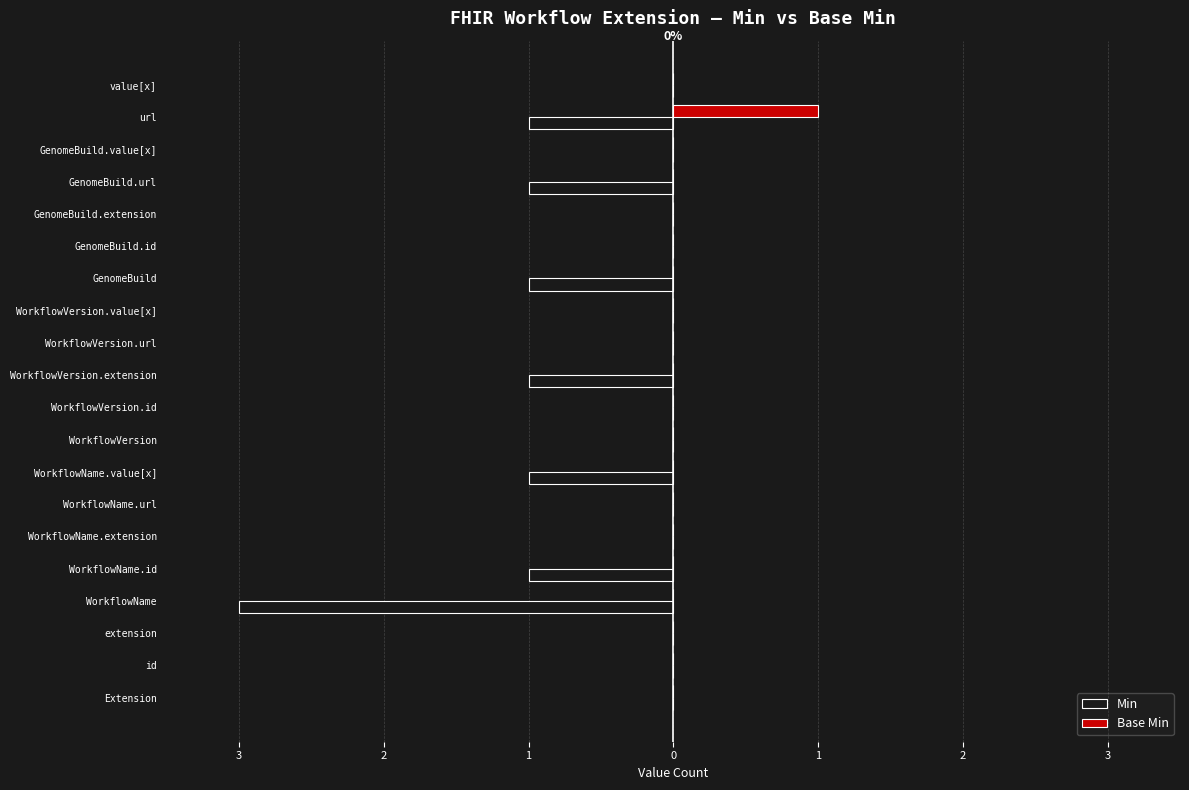

What are all the series names shown in the legend?

Min, Base Min